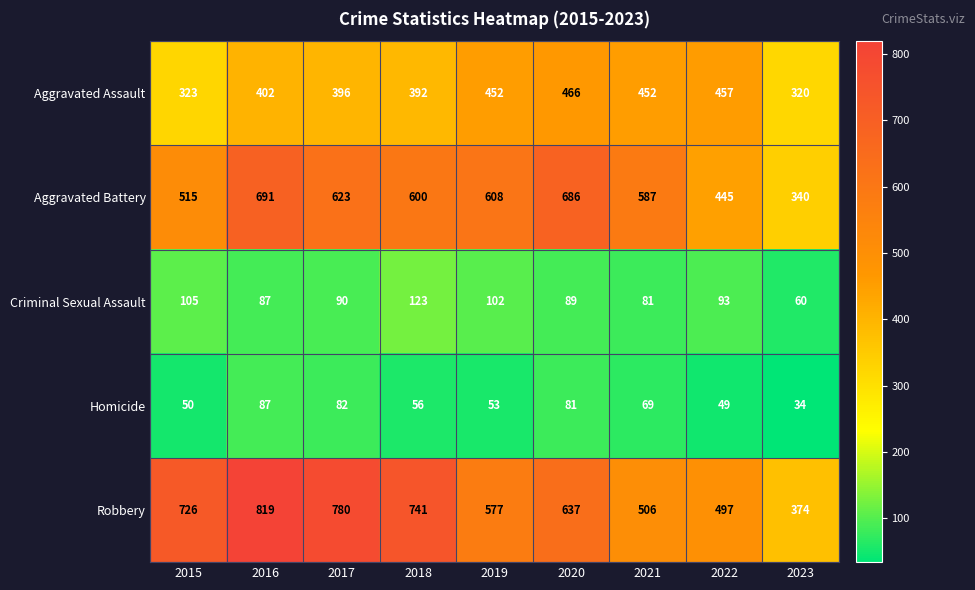

What is the difference between the maximum and second lowest values in the Homicide series?

38